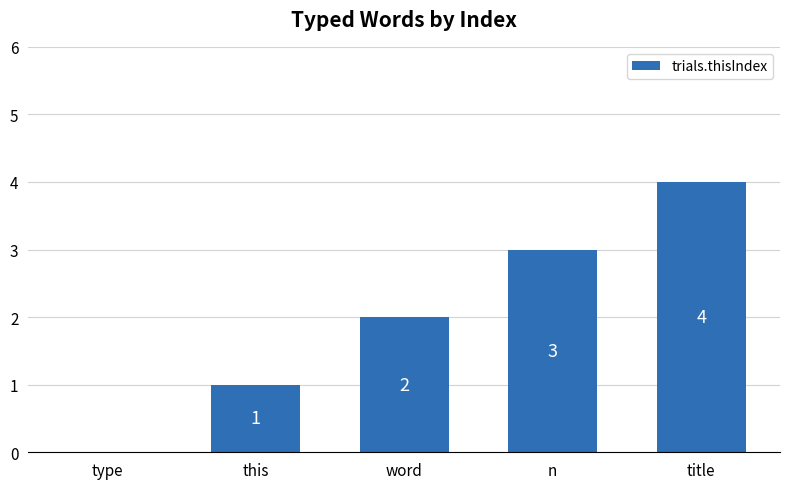

Reading left to right, what are all the values shown in this chart?

type=0	this=1	word=2	n=3	title=4